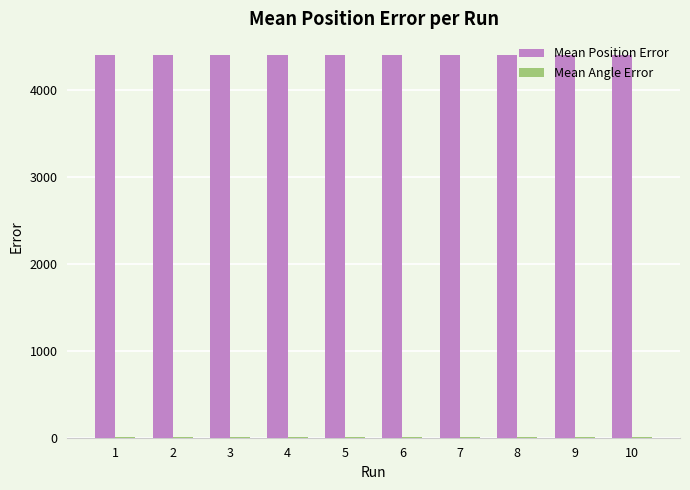

Which series has the largest total across all categories?

Mean Position Error